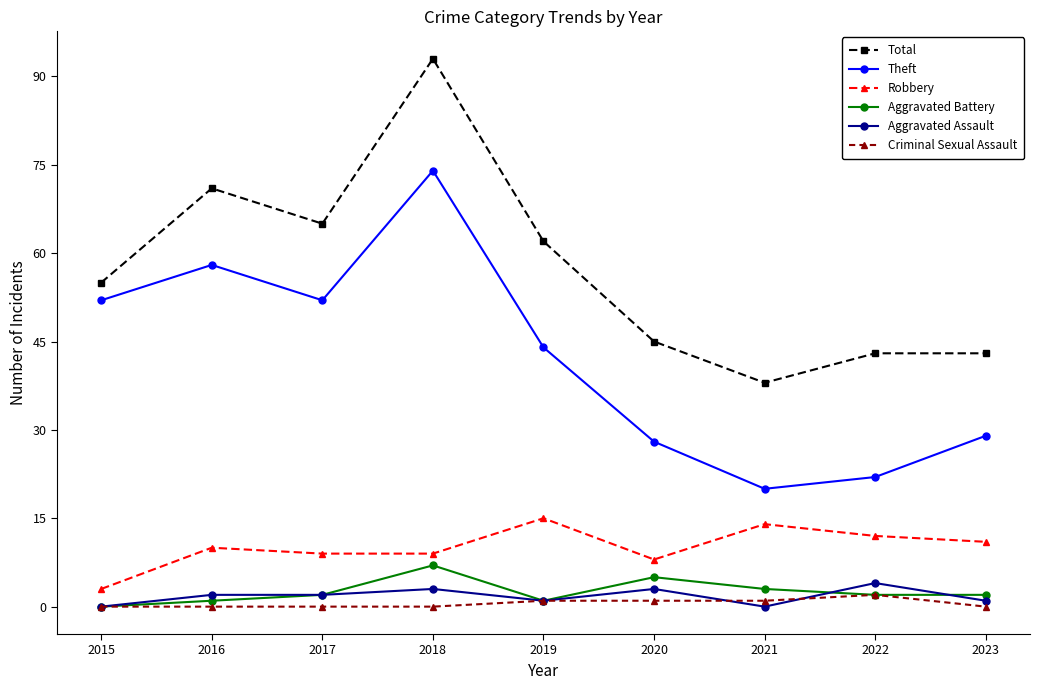

What is the average value of the Theft series?

42